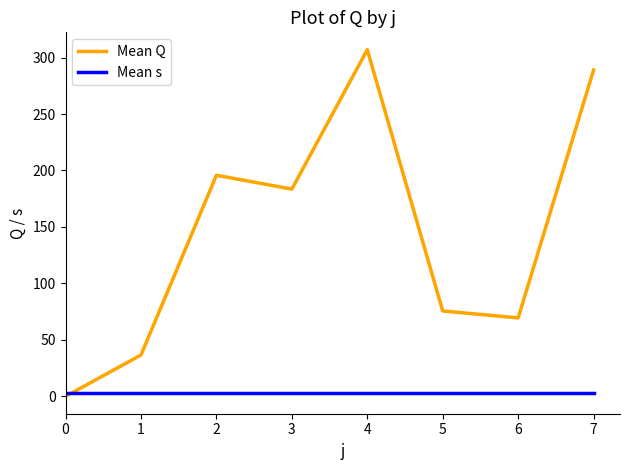

What are all the series names shown in the legend?

Mean Q, Mean s